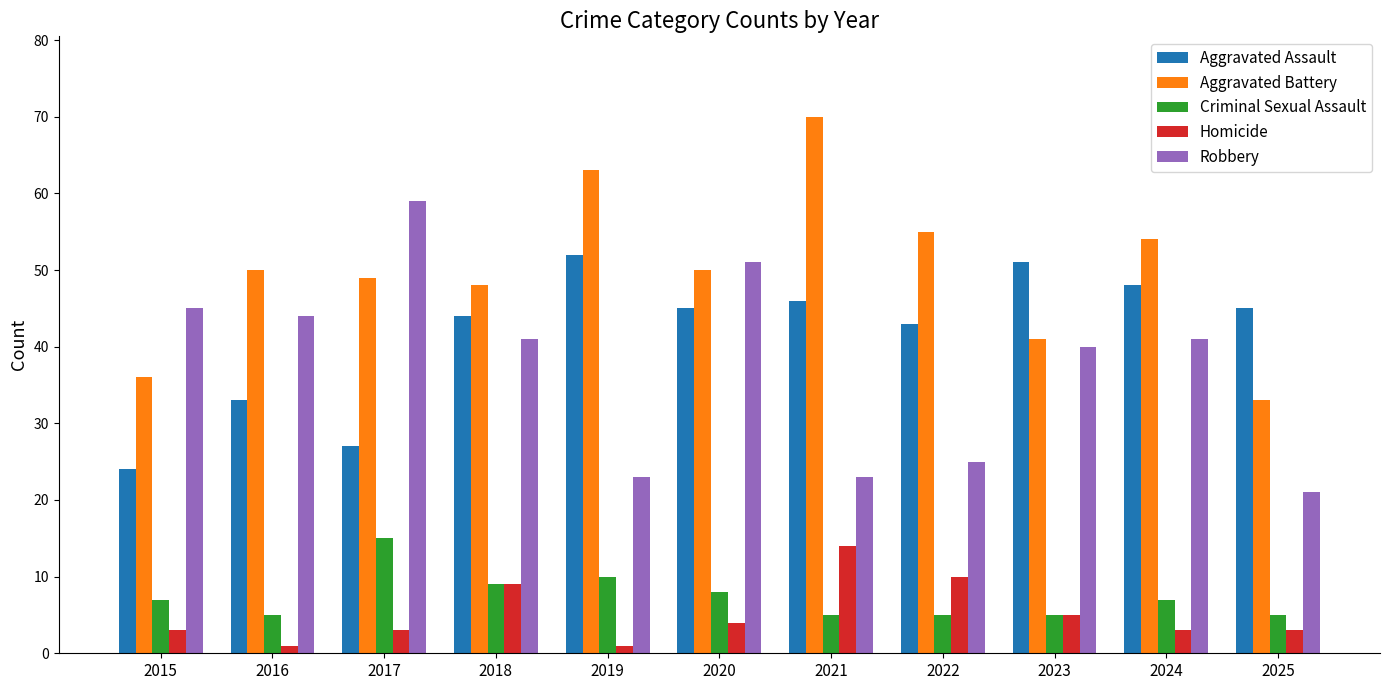

Rank the series by their maximum value, from highest to lowest.

Aggravated Battery, Robbery, Aggravated Assault, Criminal Sexual Assault, Homicide